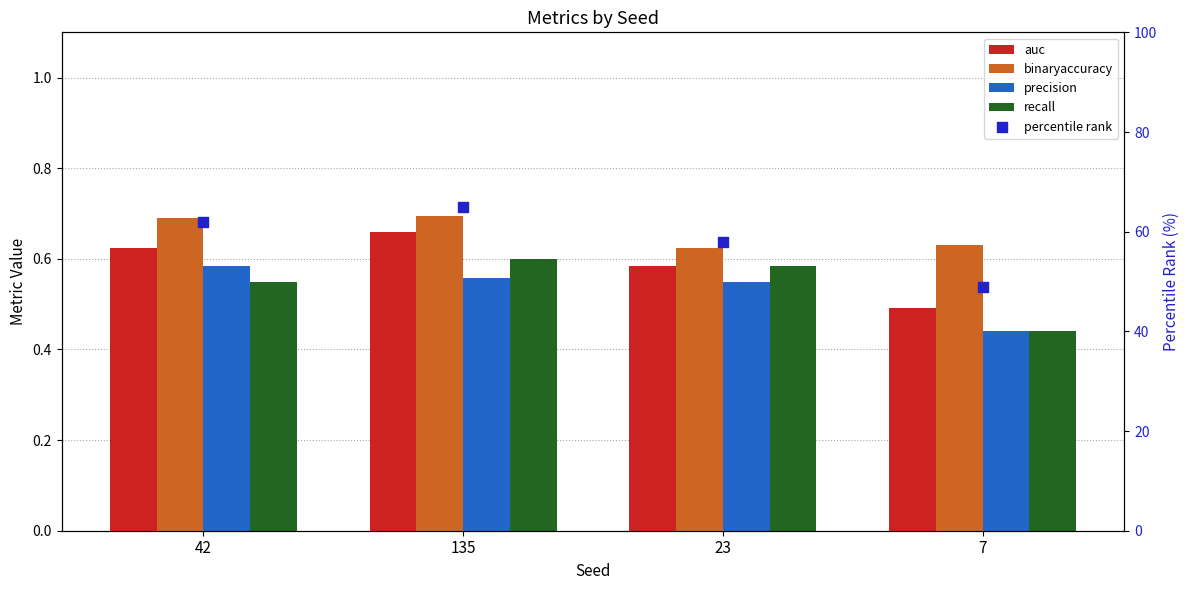

Which series has the largest total across all categories?

percentile rank